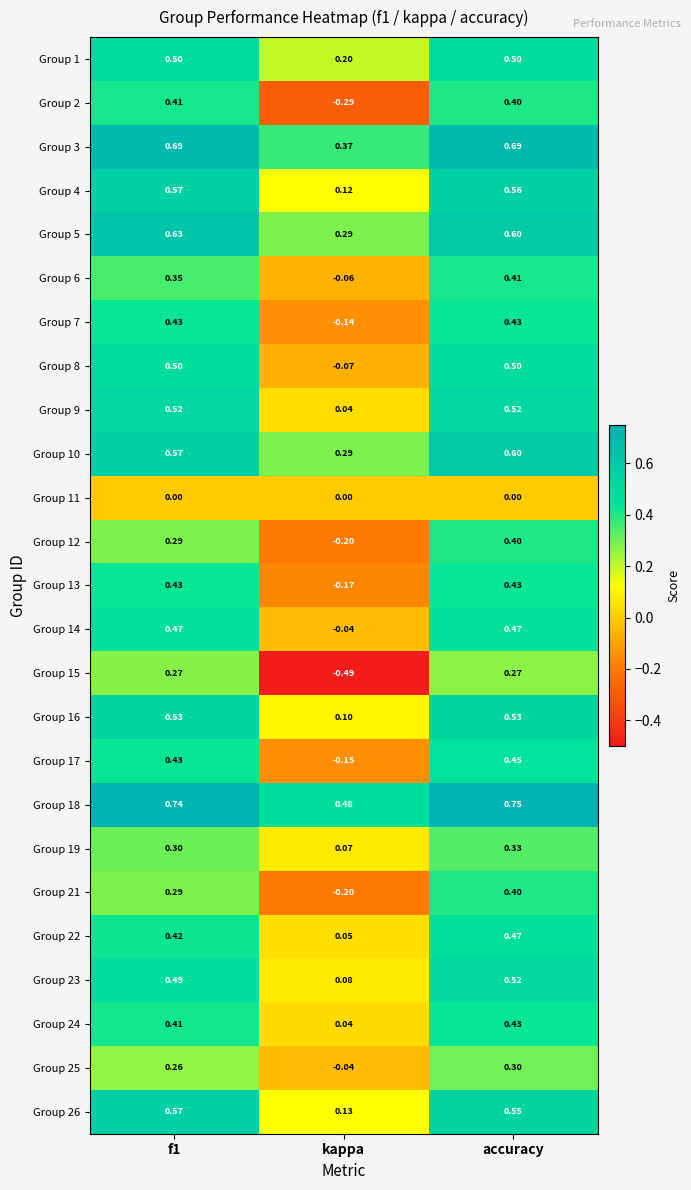

Where is Group 10 nearest to the value 0?

kappa